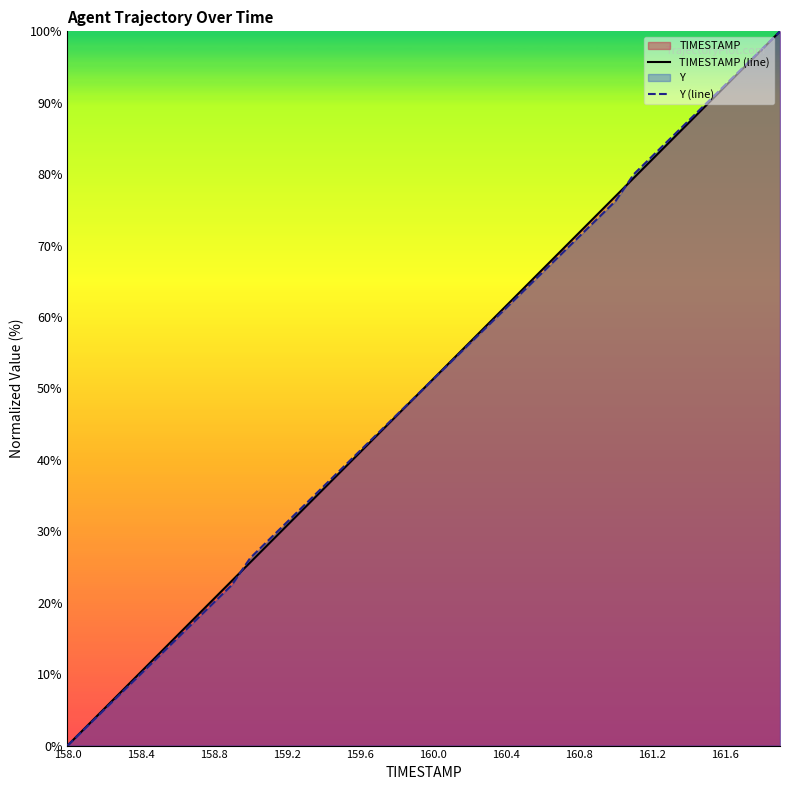

What is the maximum value shown in the chart?

100.0